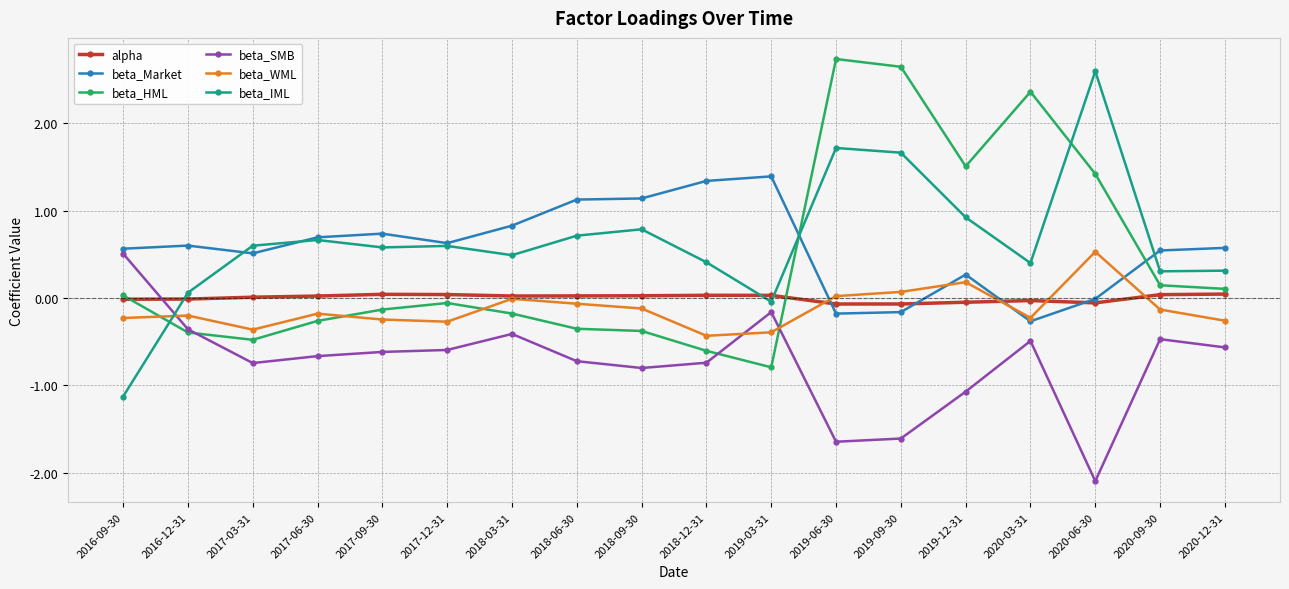

What are all the series names shown in the legend?

alpha, beta_Market, beta_HML, beta_SMB, beta_WML, beta_IML